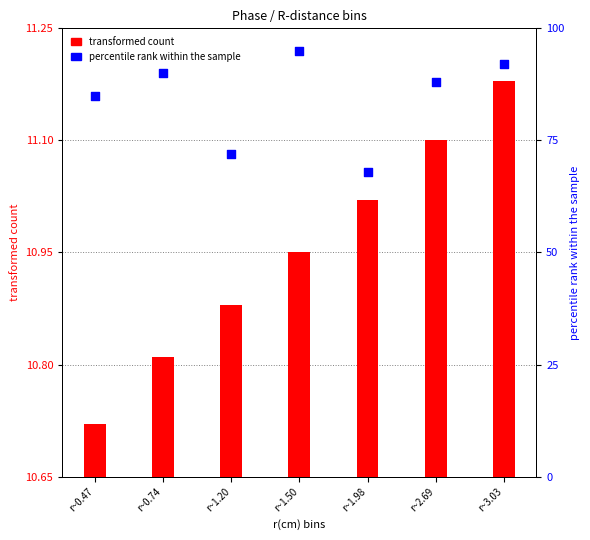

Which series reaches the minimum Y coordinate?

transformed count